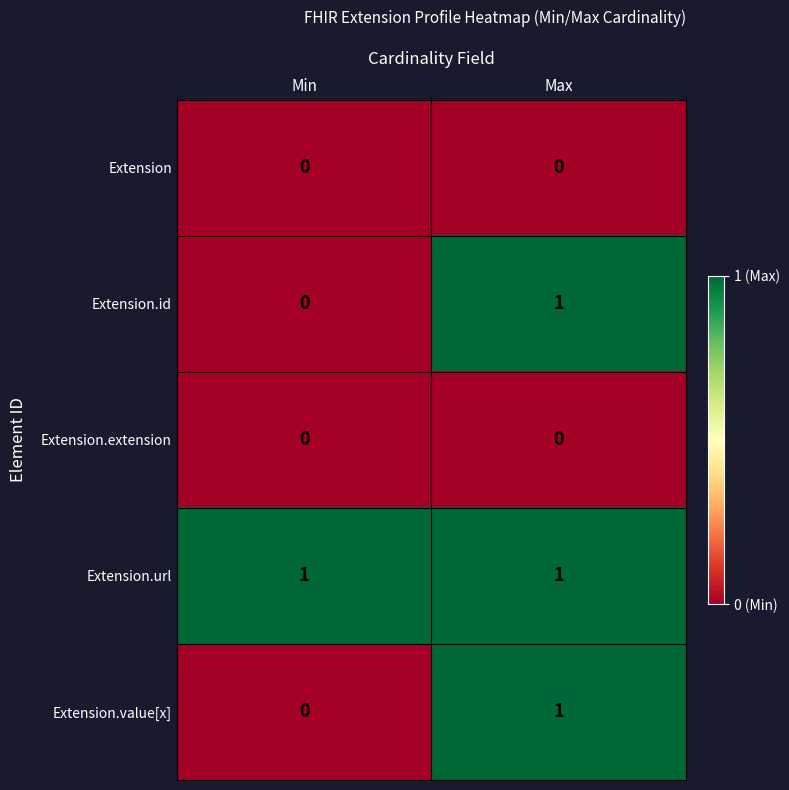

Which series has the largest total across all categories?

Extension.url